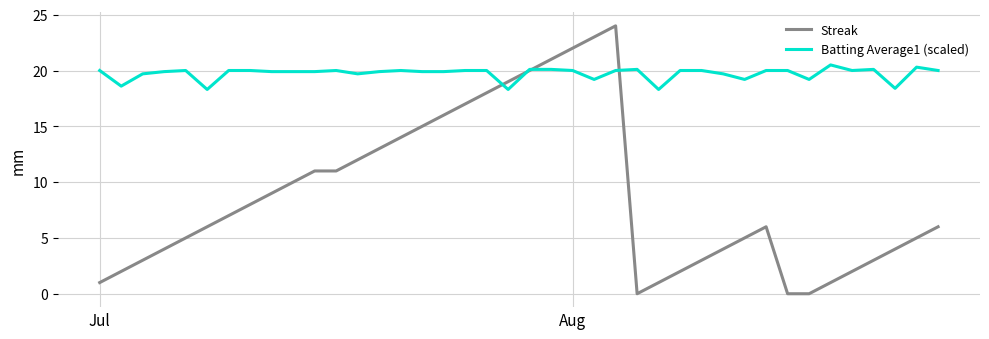

Which series has the largest range (max minus min)?

Streak